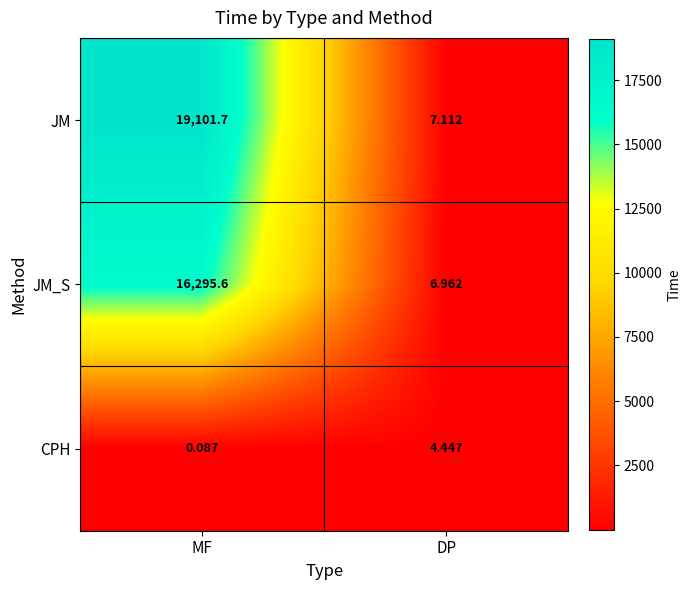

Which series has the largest range (max minus min)?

JM